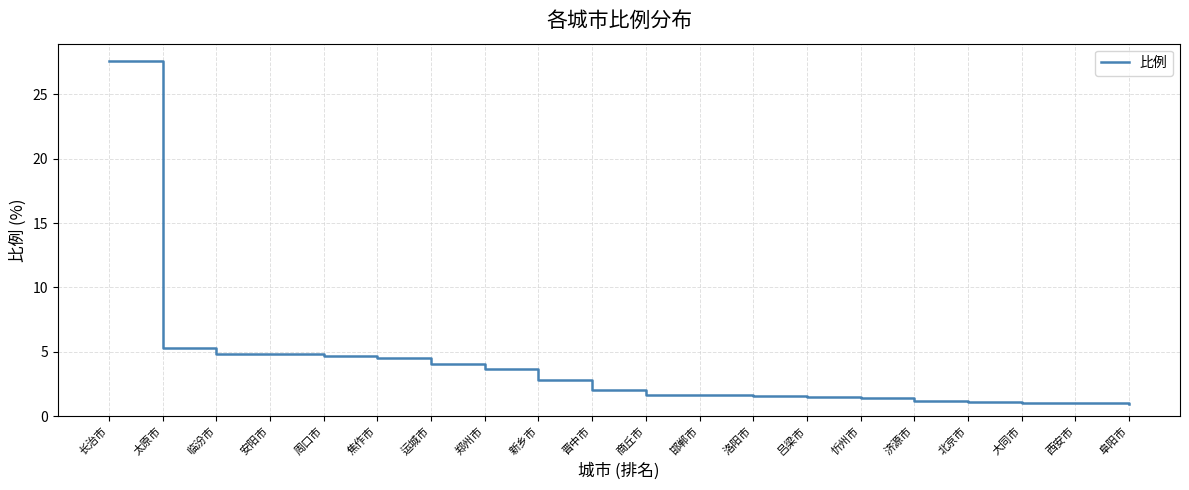

What is the maximum value shown in the chart?

27.6